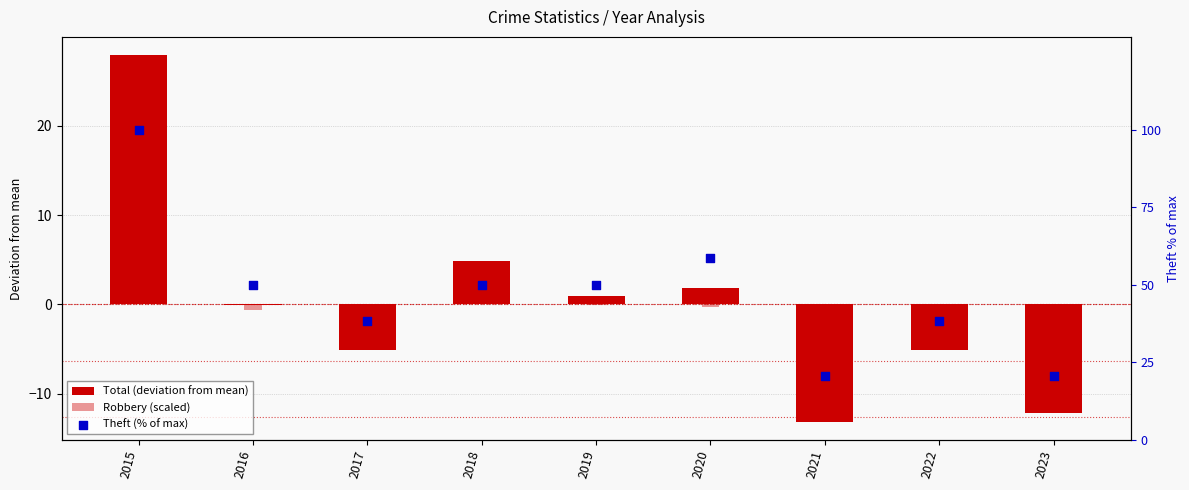

Which series has the largest total across all categories?

Theft (% of max)